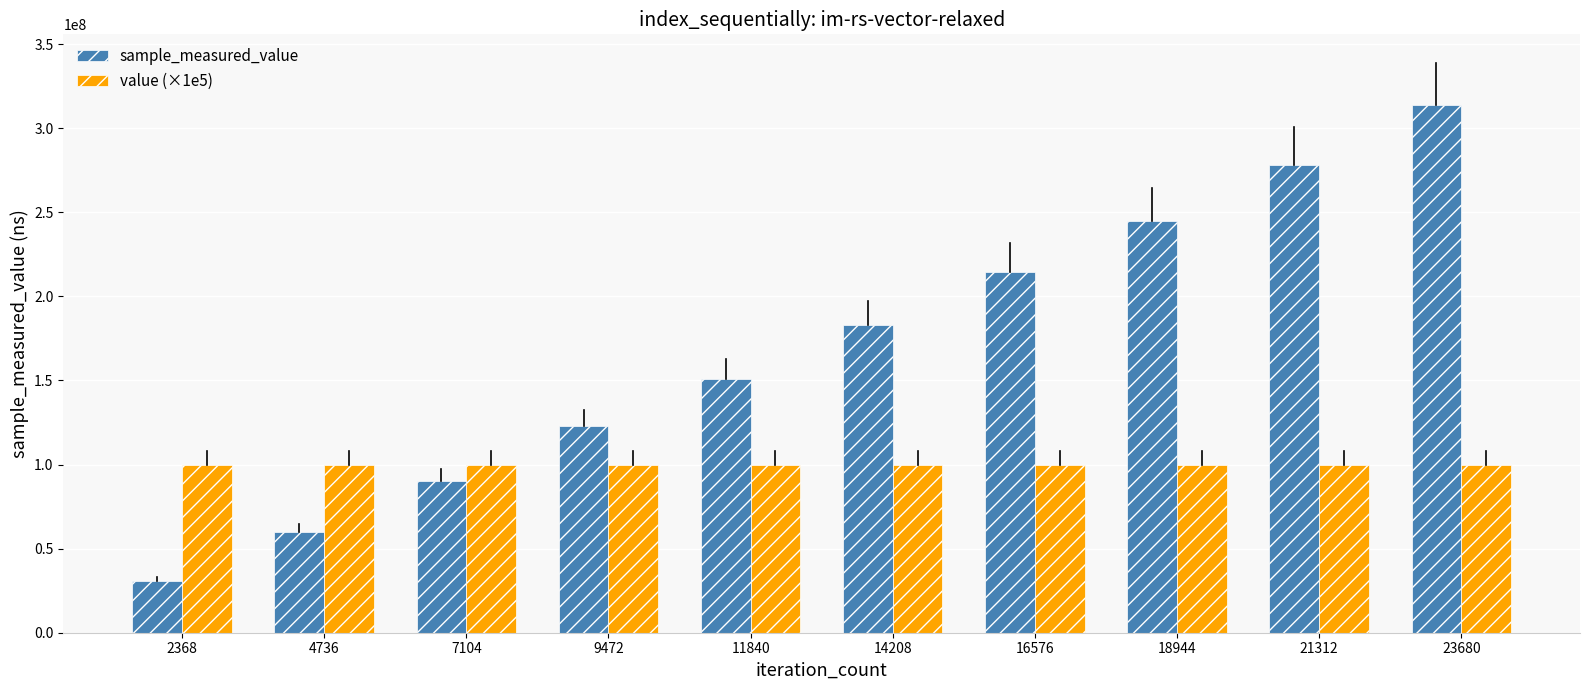

Reading left to right, list all the values displayed in this chart.

sample_measured_value: 30603712	60088249	89926016	122649500	150845334	182838947	214528652	245031510	278260448	313747784
value (×1e5): 100000000	100000000	100000000	100000000	100000000	100000000	100000000	100000000	100000000	100000000